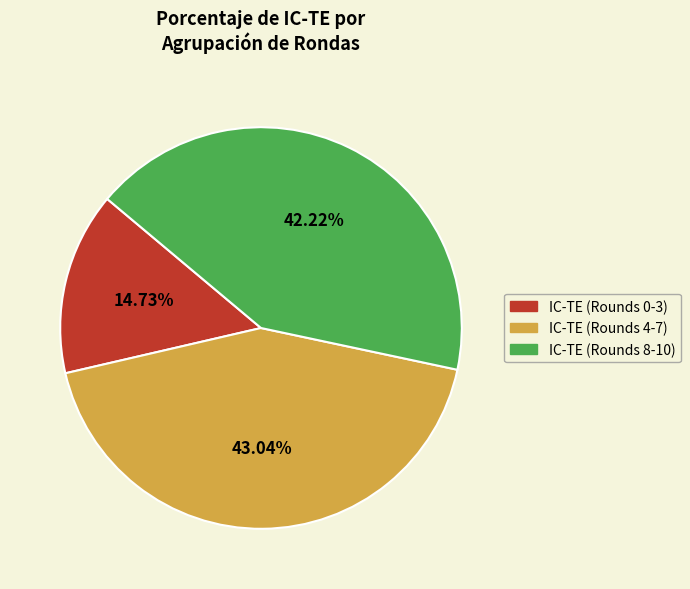

Is IC-TE (Rounds 8-10) the majority of the pie?

No